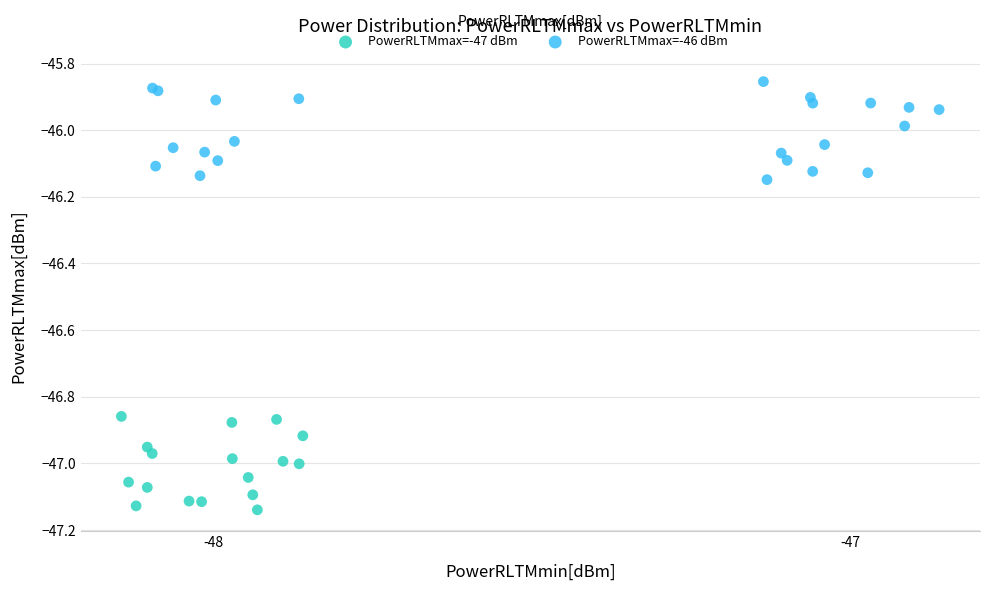

Which series contains the lowest Y value?

PowerRLTMmax=-47 dBm